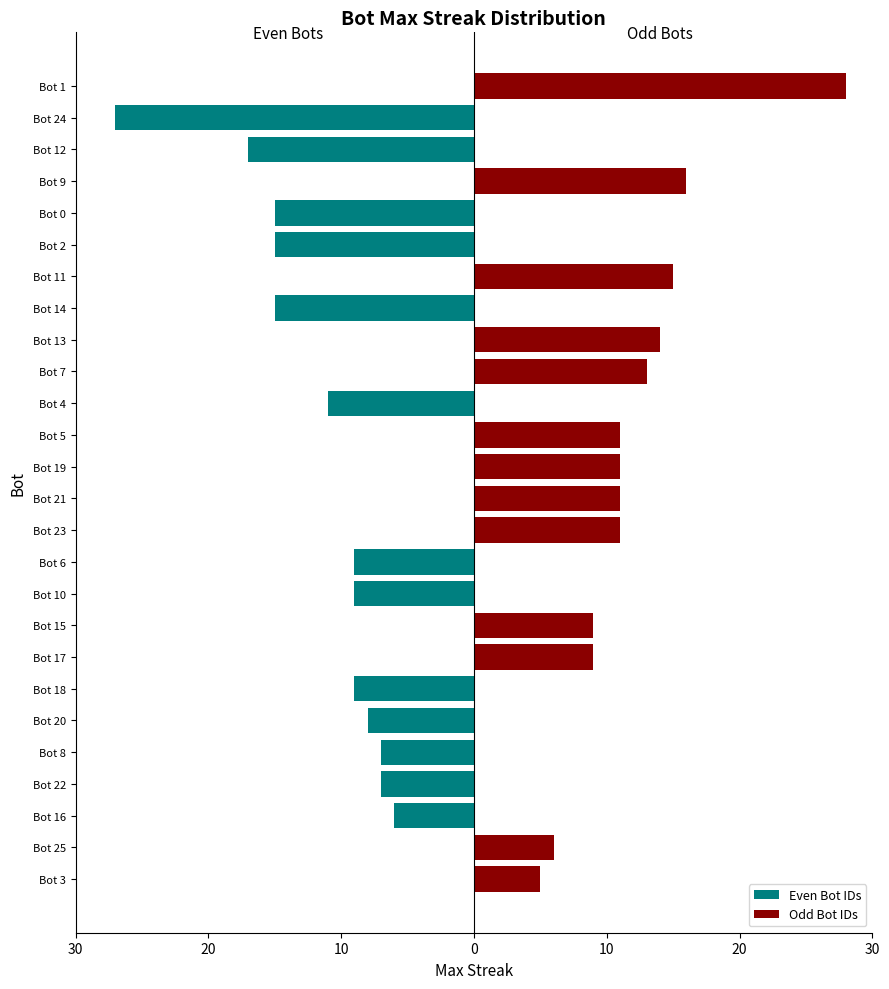

True or false: Even Bot IDs has a value of 0 at Bot 11.

True